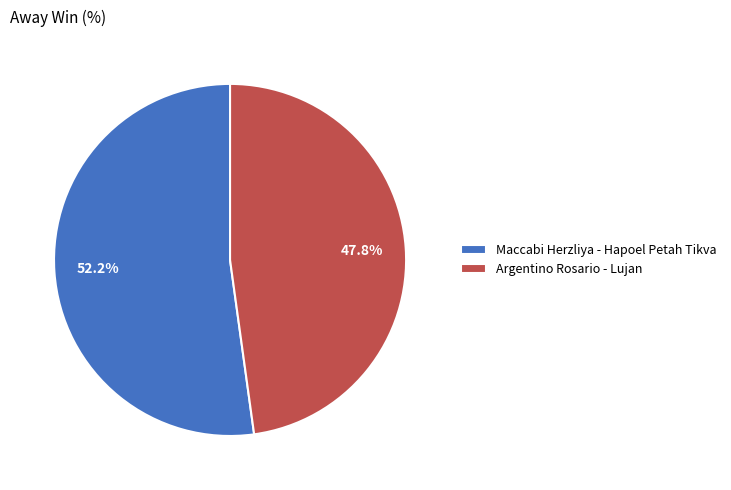

How many slices are in this pie chart?

2